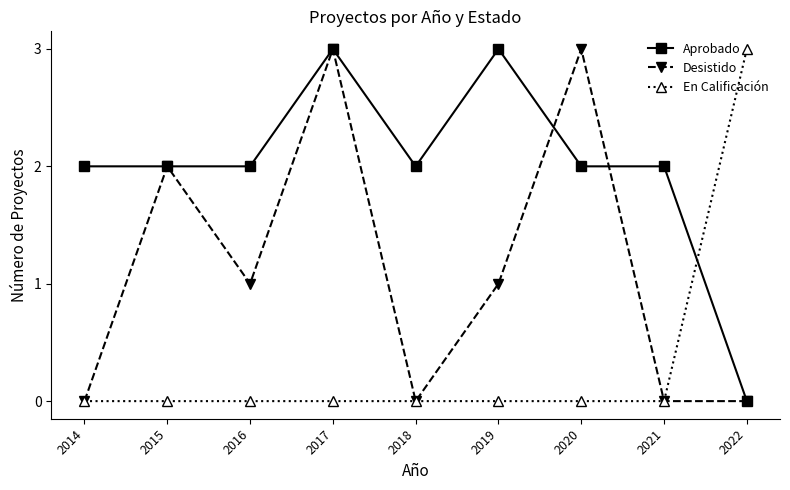

True or false: En Calificación and Aprobado intersect in this chart.

True